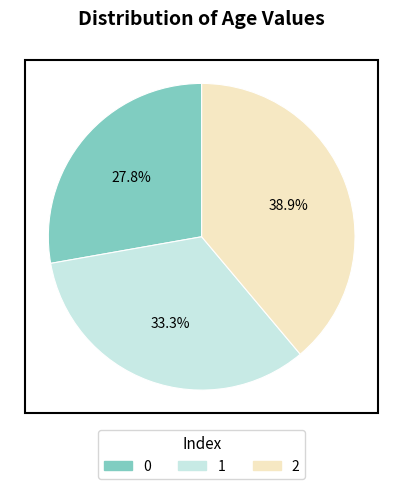

The 0 slice represents 28% of the pie. True or false?

True